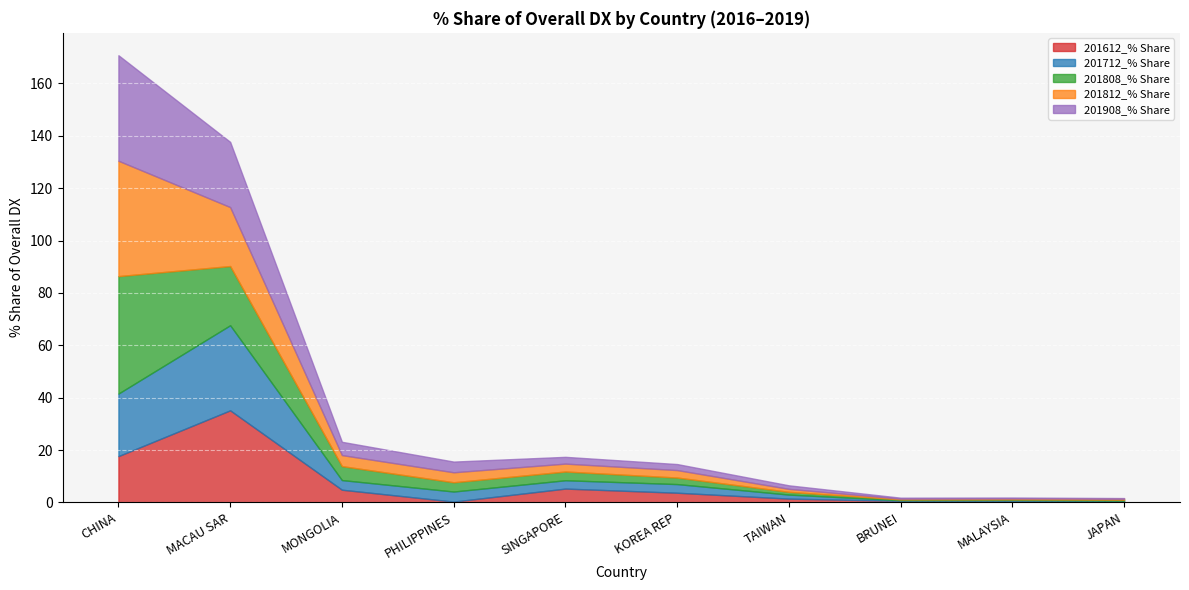

What are all the series names shown in the legend?

201612_% Share, 201712_% Share, 201808_% Share, 201812_% Share, 201908_% Share